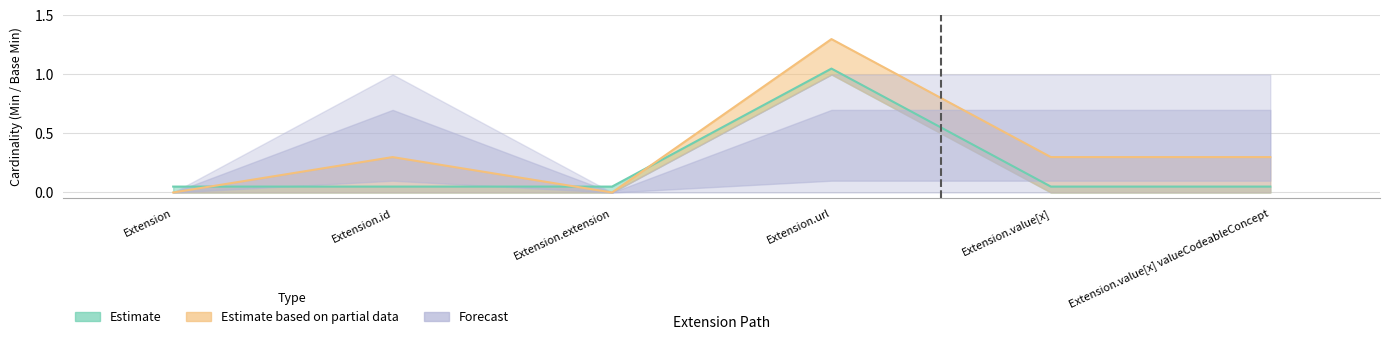

Which series has the largest total across all categories?

Forecast